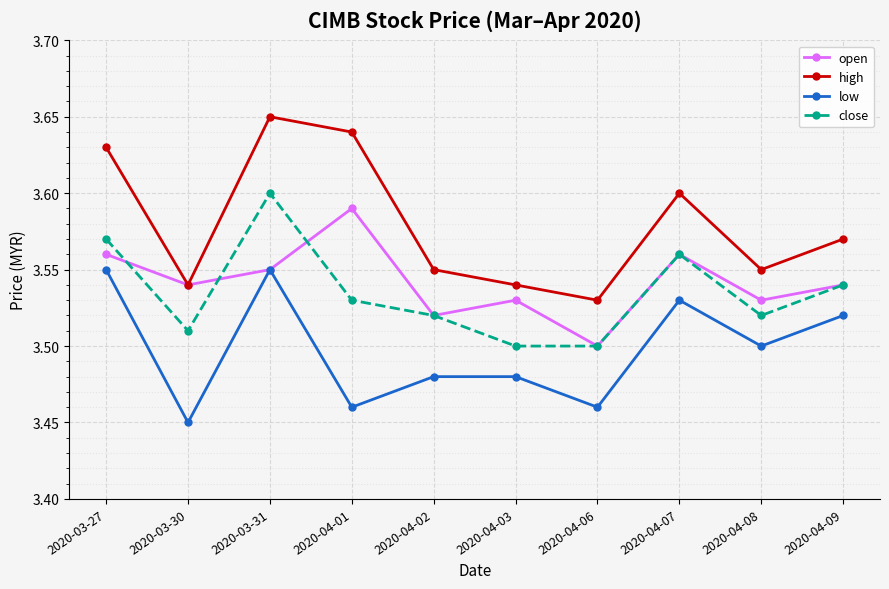

At how many categories does at least one series exceed 3?

10